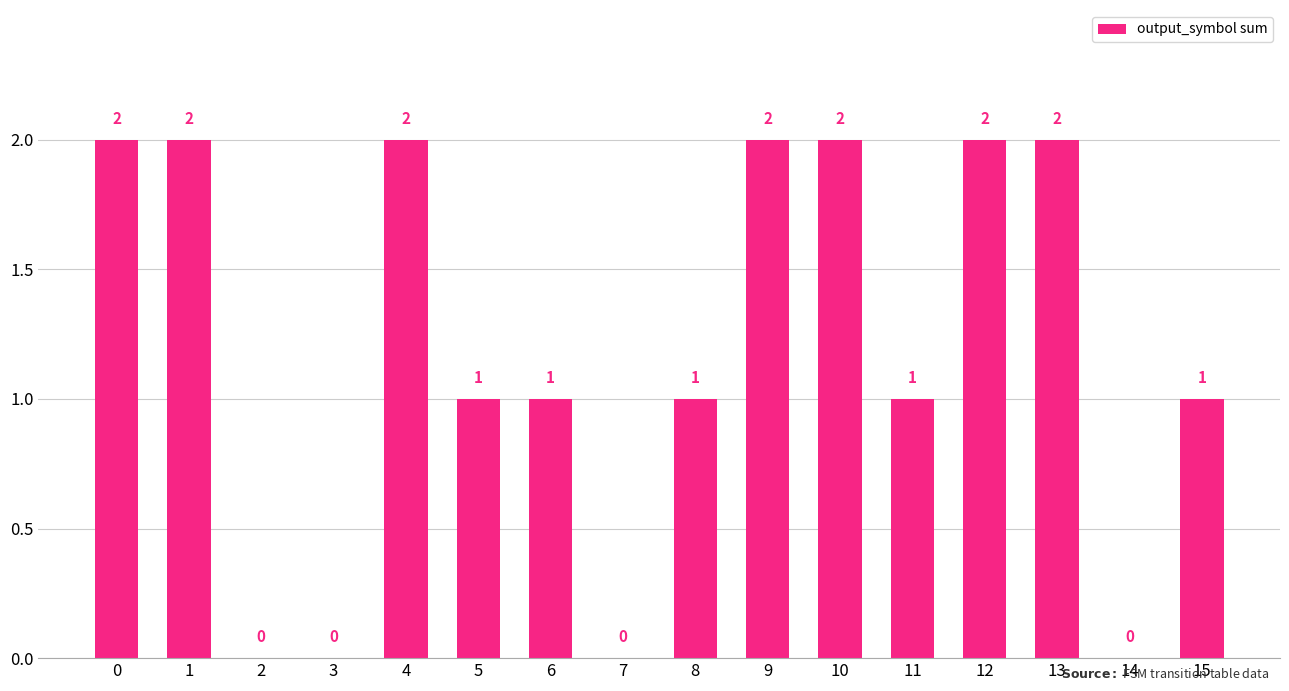

True or false: the data shows 2 at 8.

False